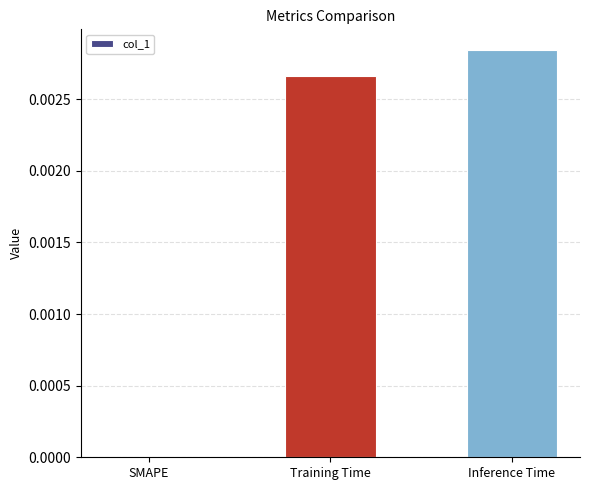

The chart shows a value of 0.0 at Inference Time. True or false?

True